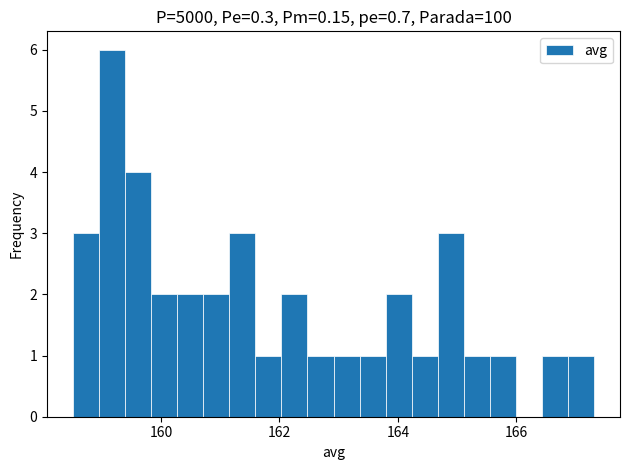

Read against the x-axis, roughly where is the centre of the tallest bar?

159.2